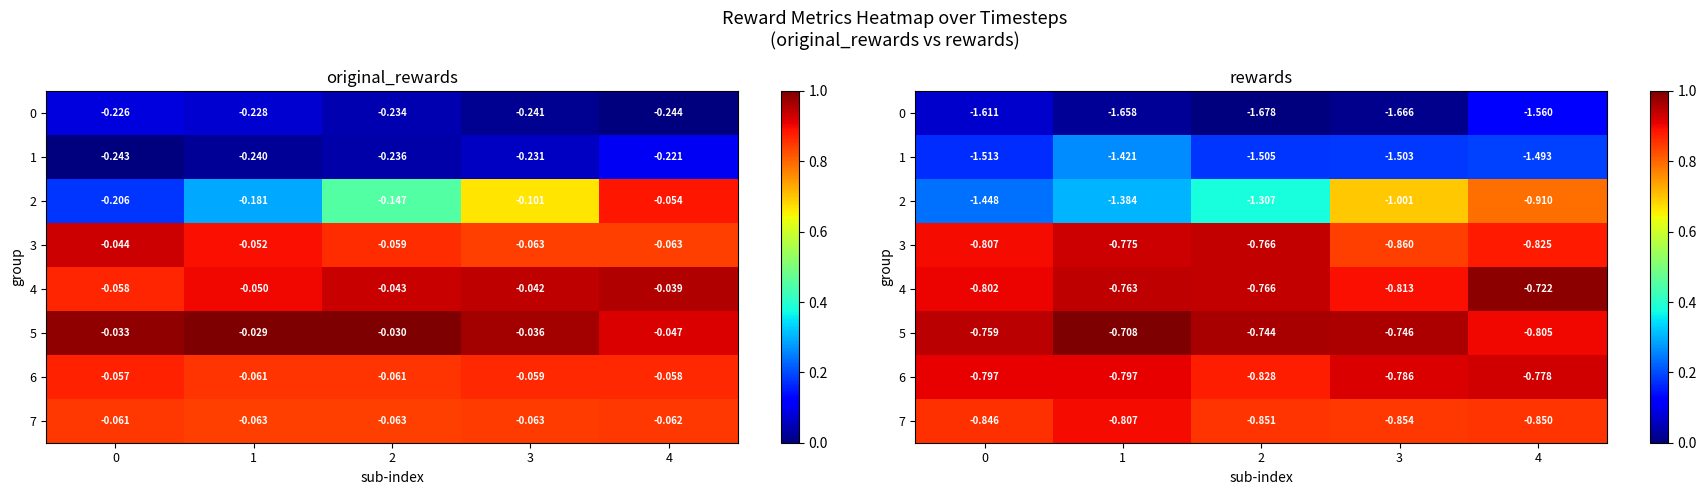

Rank the categories by 0 value from lowest to highest.

2, 3, 1, 0, 4